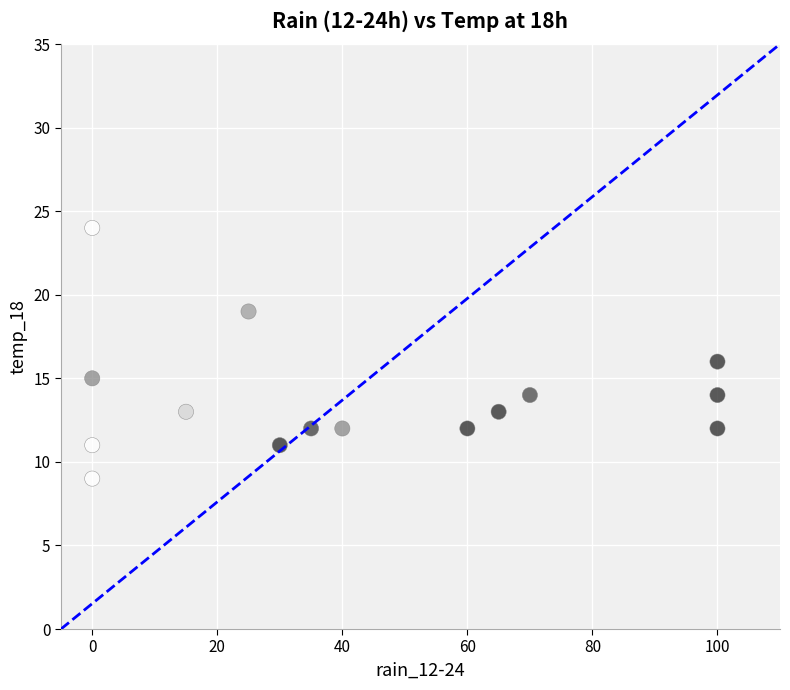

What is the range of Y values (max minus min)?

15